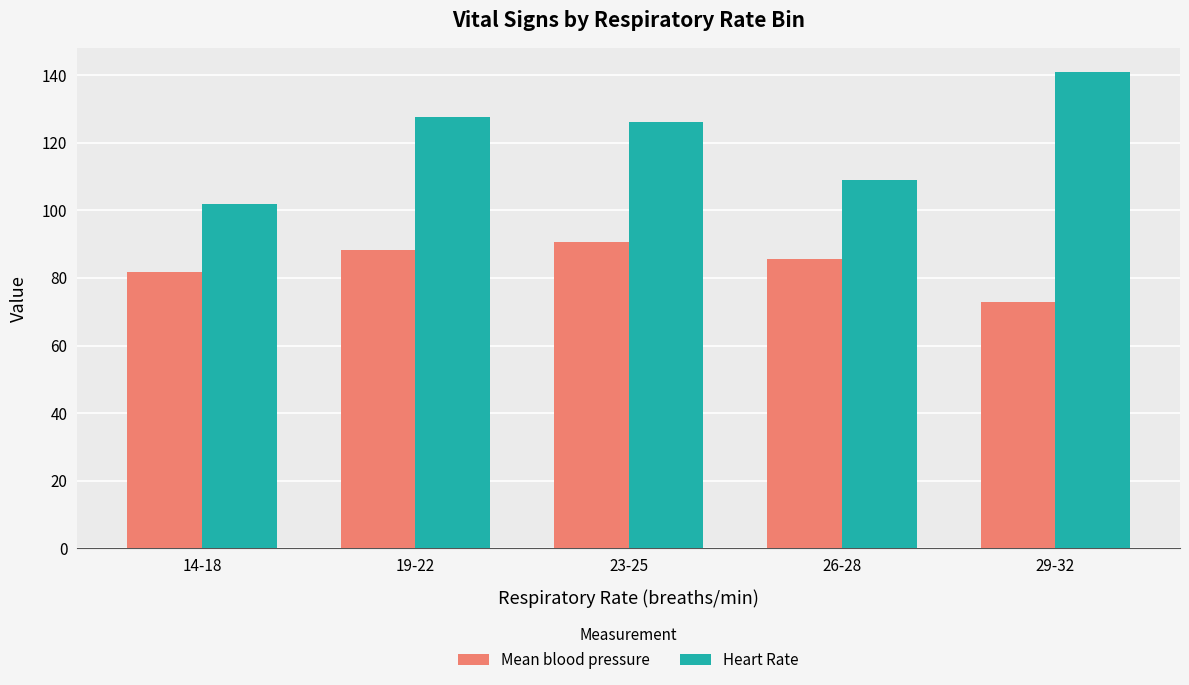

Where does the Heart Rate series first go above 126?

19-22